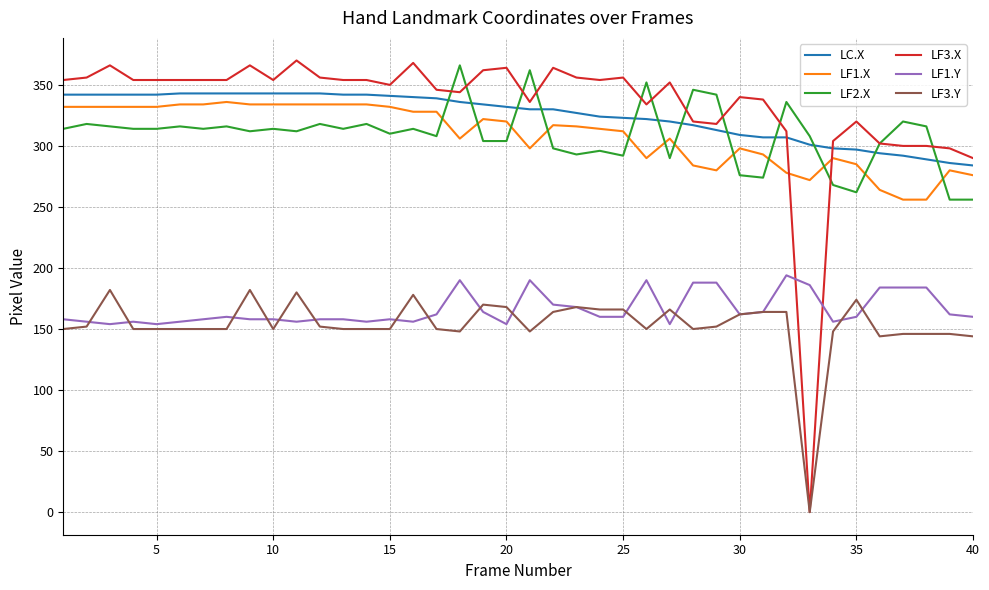

True or false: LF3.Y and LF1.X intersect in this chart.

False